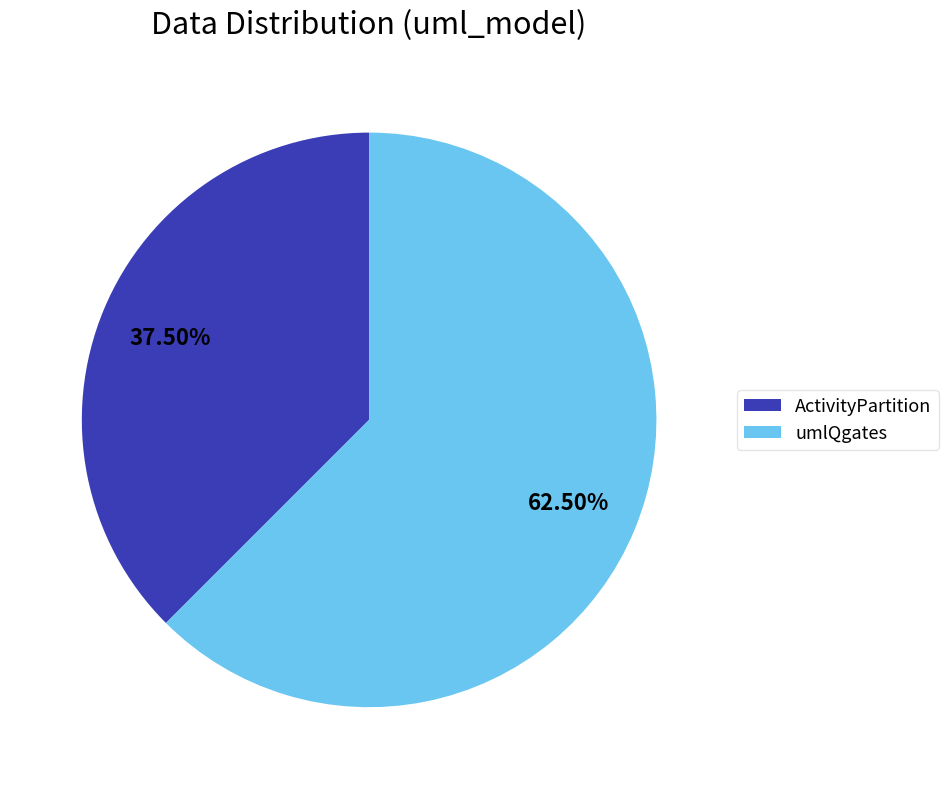

Rank the categories by value from lowest to highest.

ActivityPartition, umlQgates